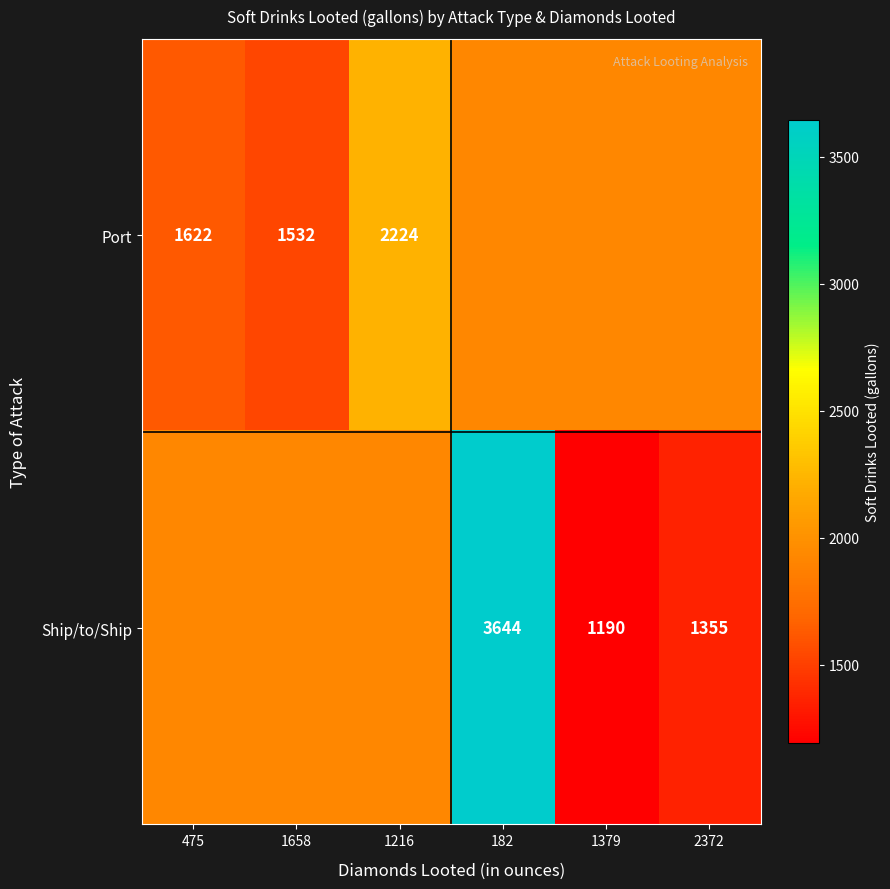

What is the difference between the maximum and minimum values in the Ship/to/Ship series?

2454.0